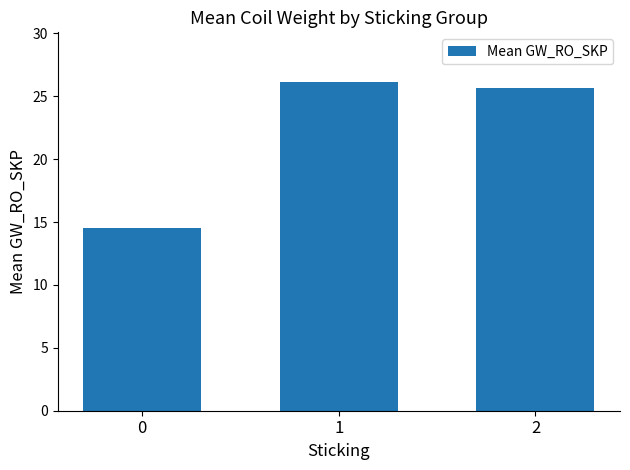

What is the smallest value displayed?

14.5